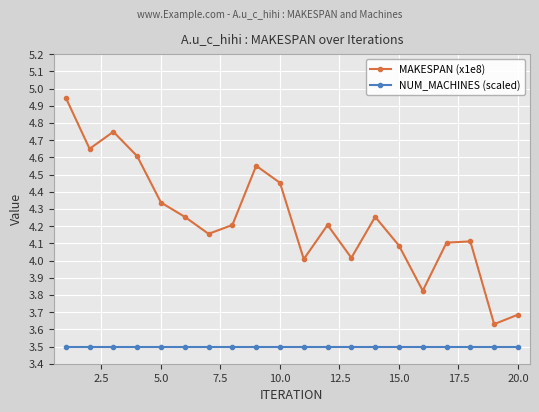

True or false: NUM_MACHINES (scaled) and MAKESPAN (x1e8) cross at least once.

False